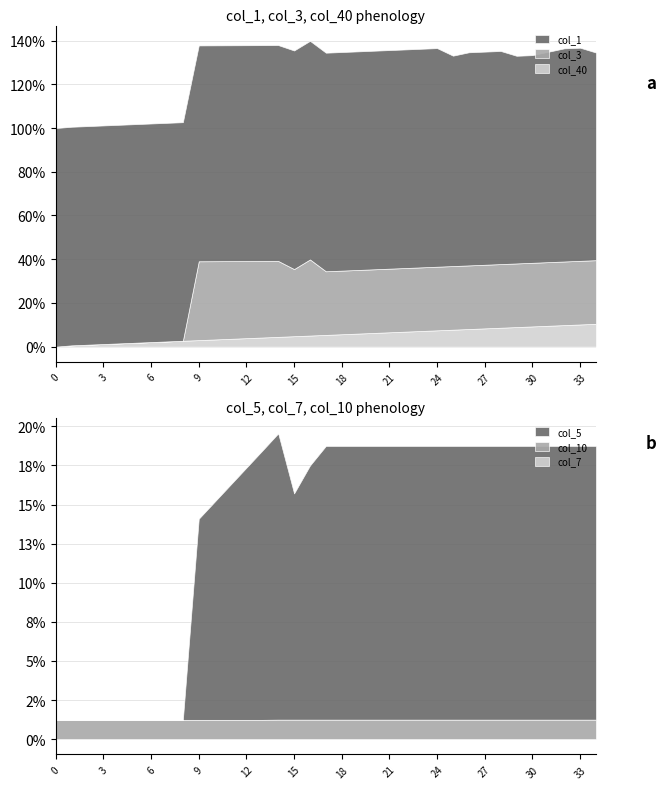

Is it true that col_5 equals -0.0 at 8?

False